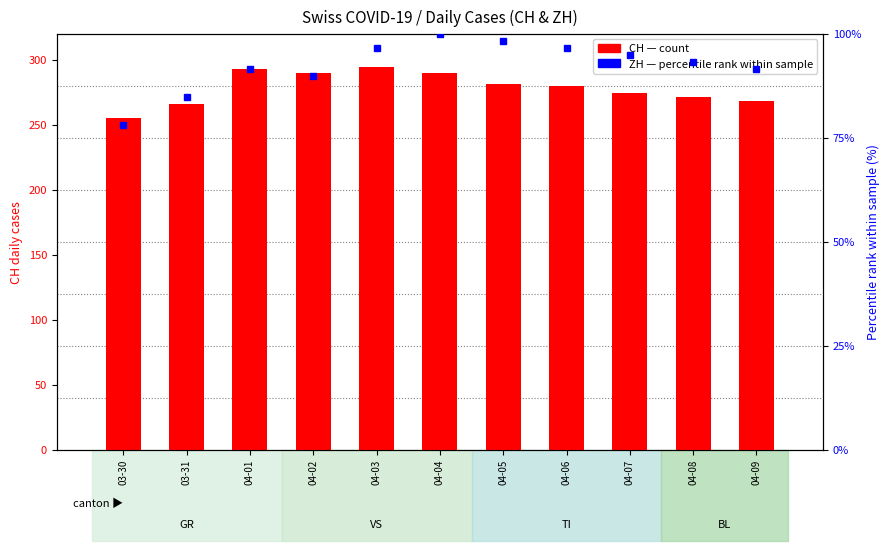

Which series changed the most between 04-06 and 04-08?

CH (count)